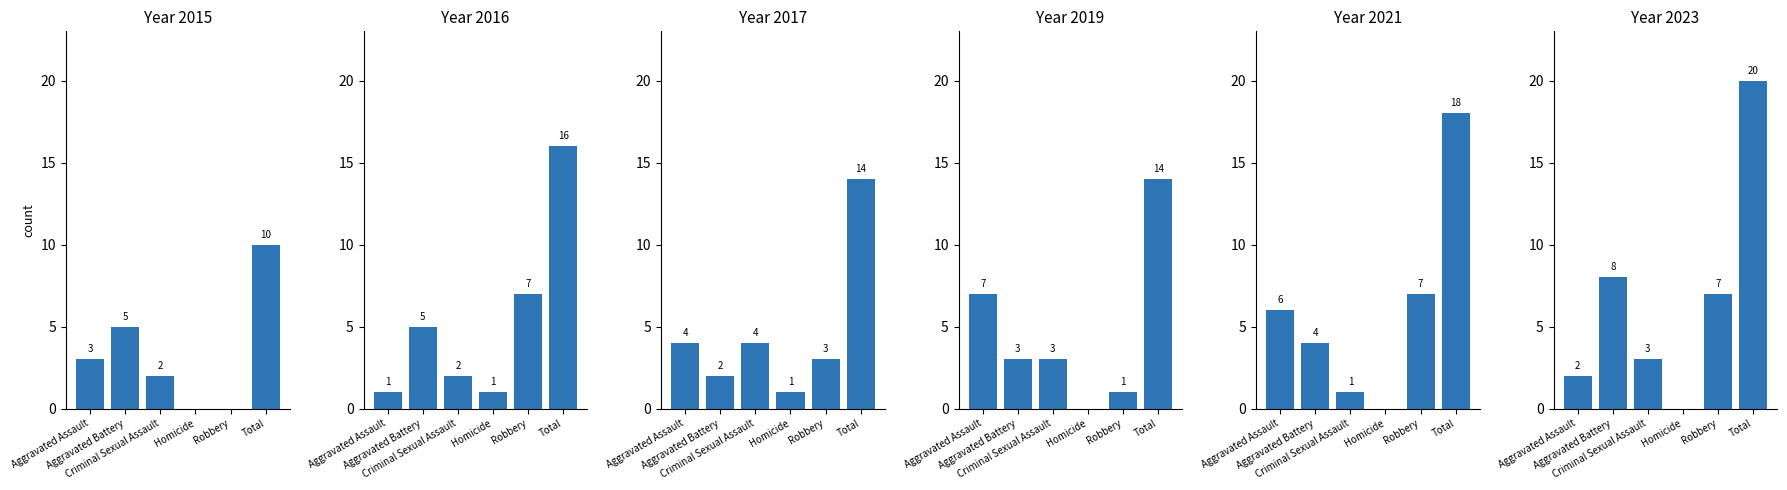

What is the total value across all series at Homicide?

2